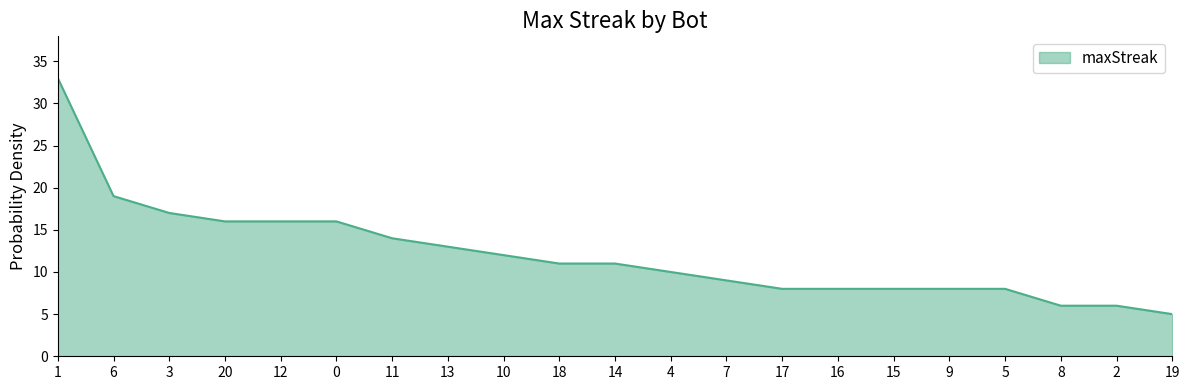

What position from the right is 15?

6